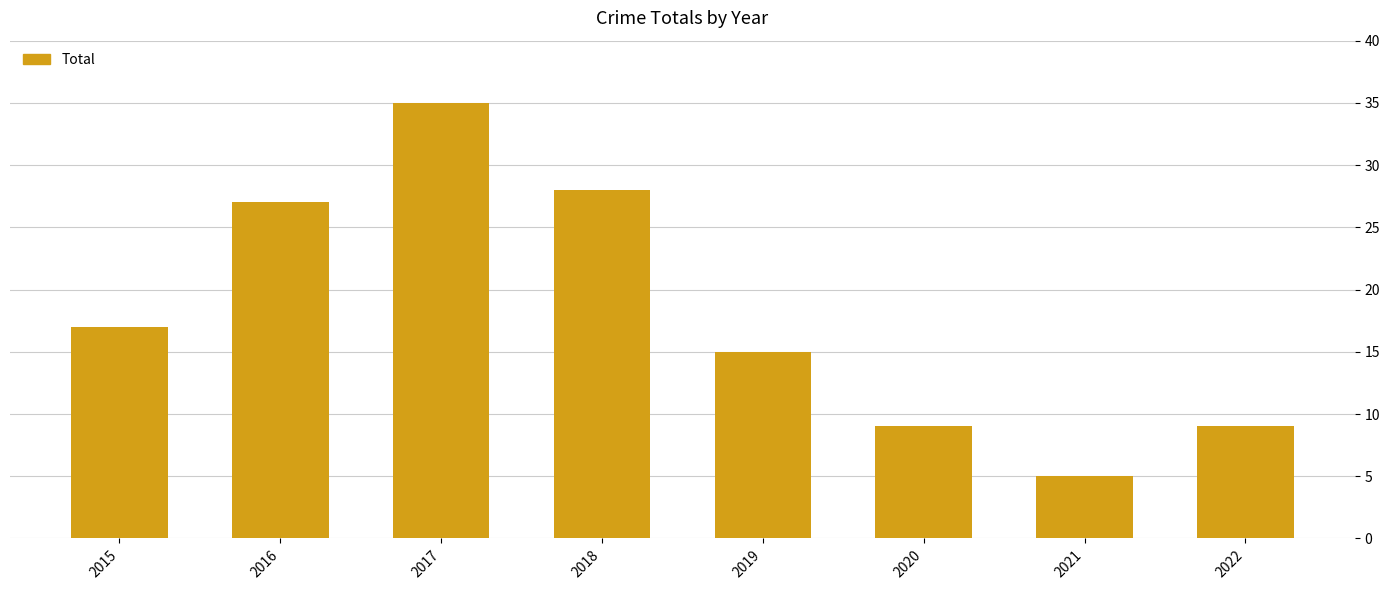

What is the change in value from 2018 to 2020?

-19